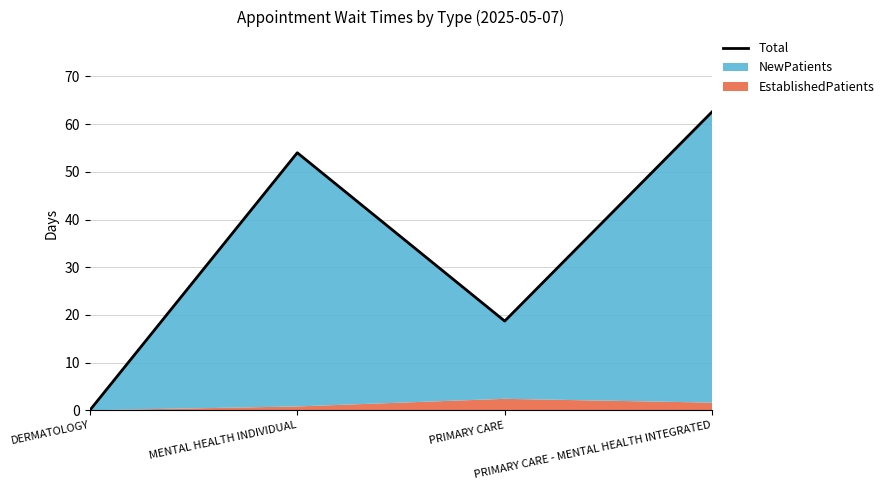

How many values are above zero?

3